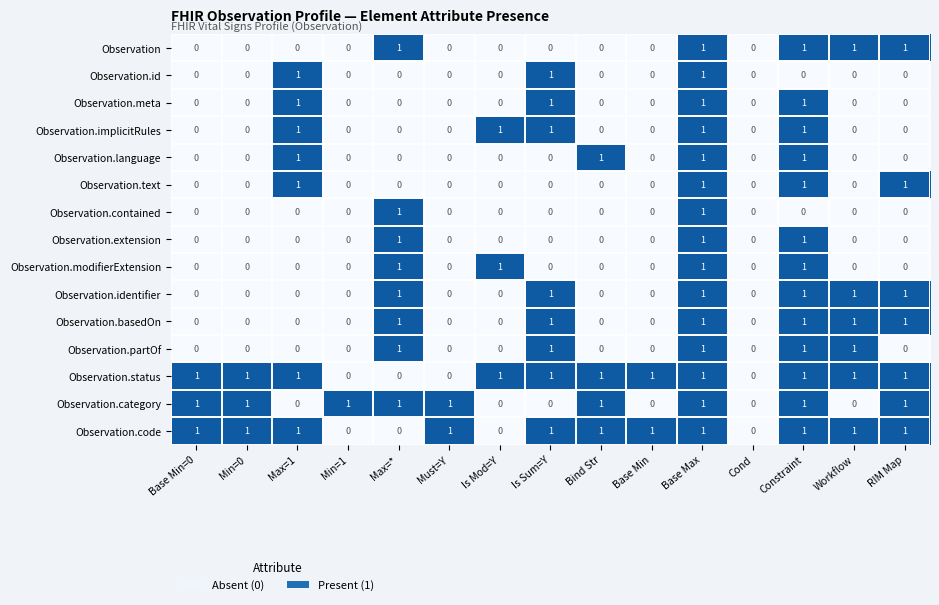

What is the sum of all Observation.meta values?

4